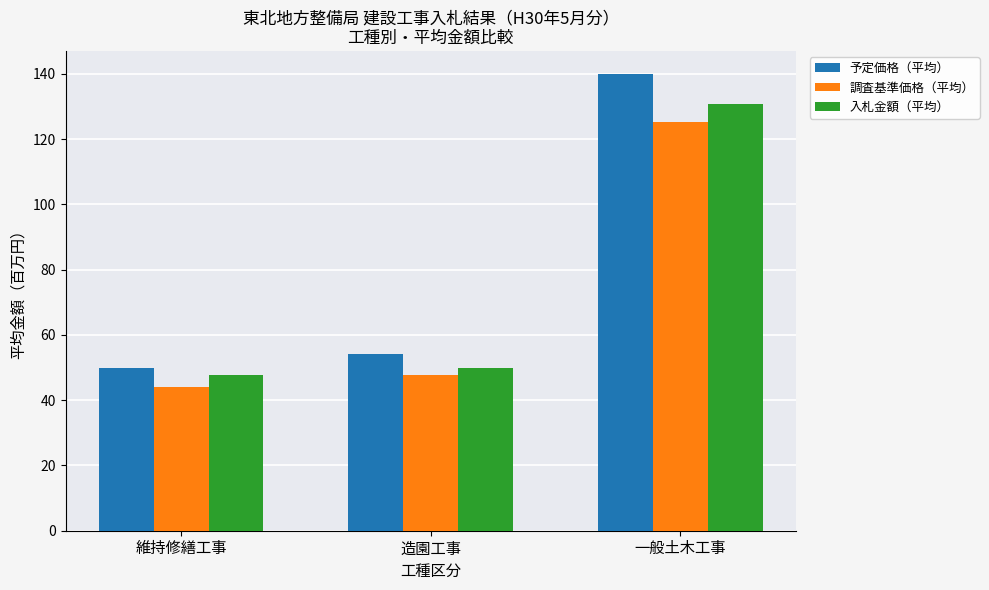

True or false: 入札金額（平均） has a value of 130.8 at 一般土木工事.

True